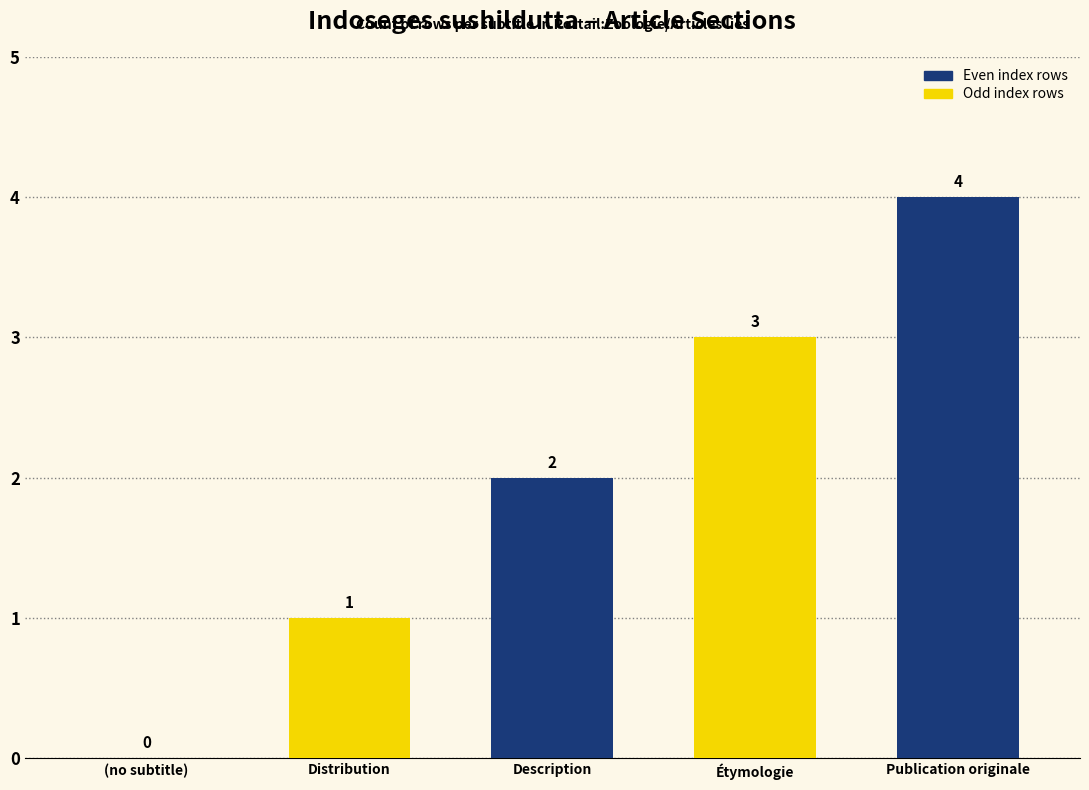

At which category does the chart reach its peak across all series?

Publication originale